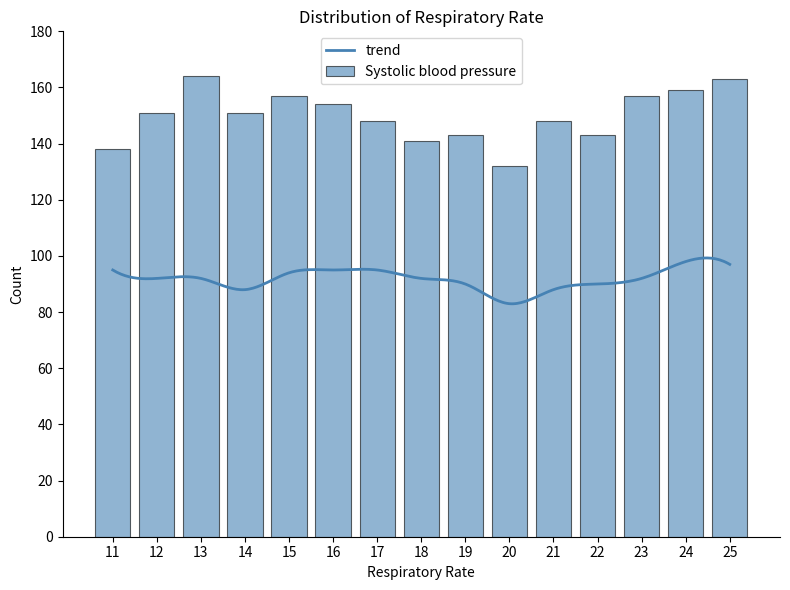

How many values are below 151?

7